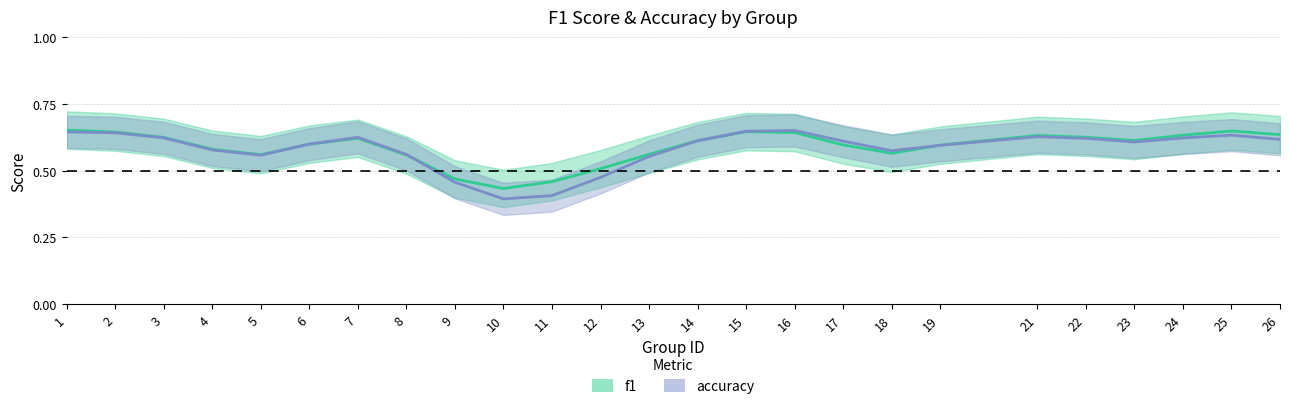

Which category has the lowest value across all series?

10